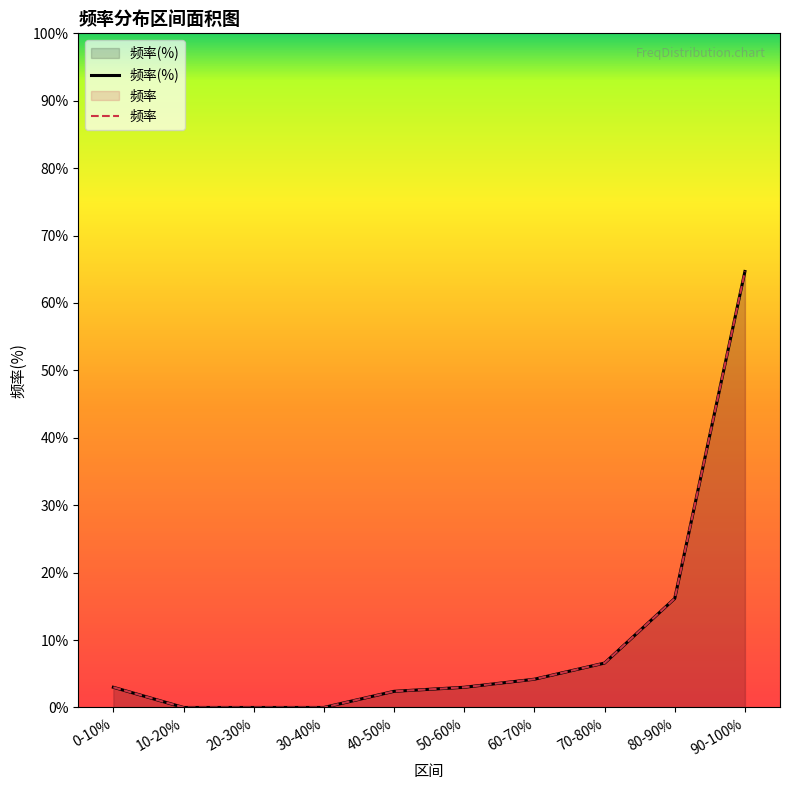

What is the difference between the maximum and minimum values in the 频率(%) series?

64.7